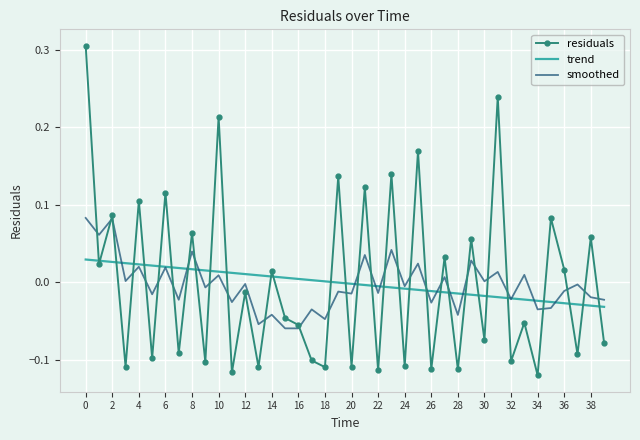

Rank the series by their maximum value, from highest to lowest.

residuals, smoothed, trend